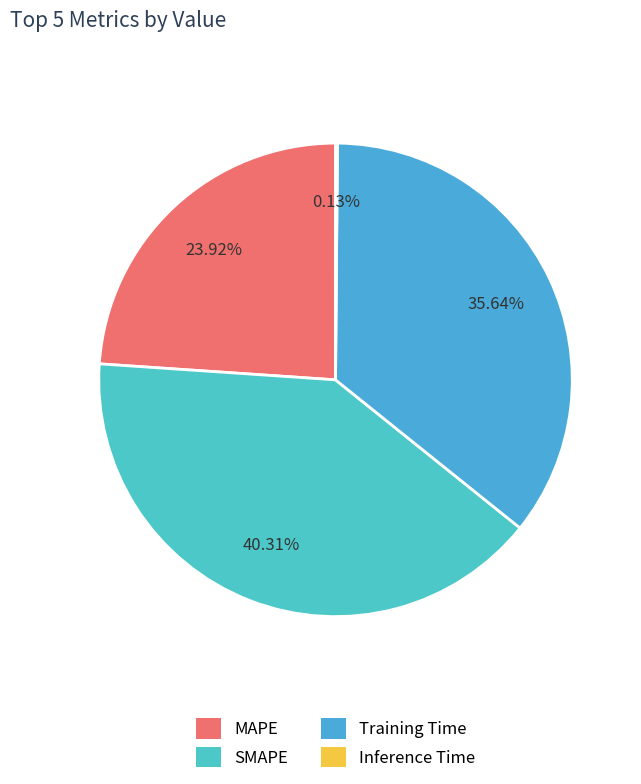

To the nearest percent, what is the average slice percentage?

25%